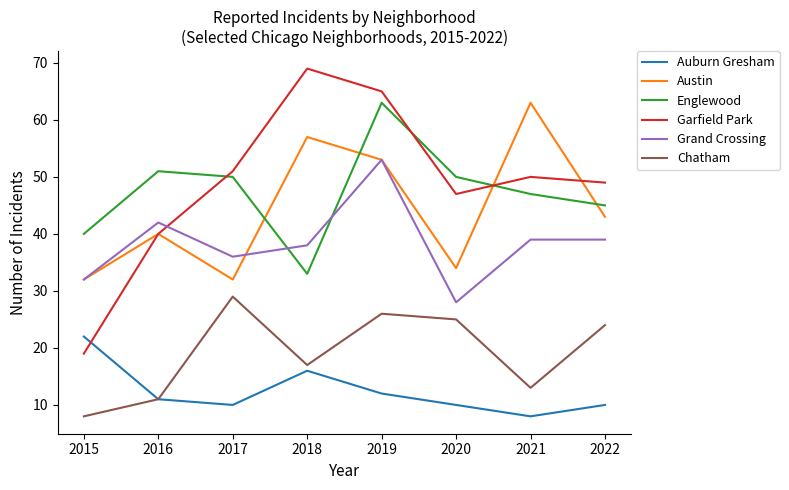

The value of Auburn Gresham at 2016 is 3. True or false?

False